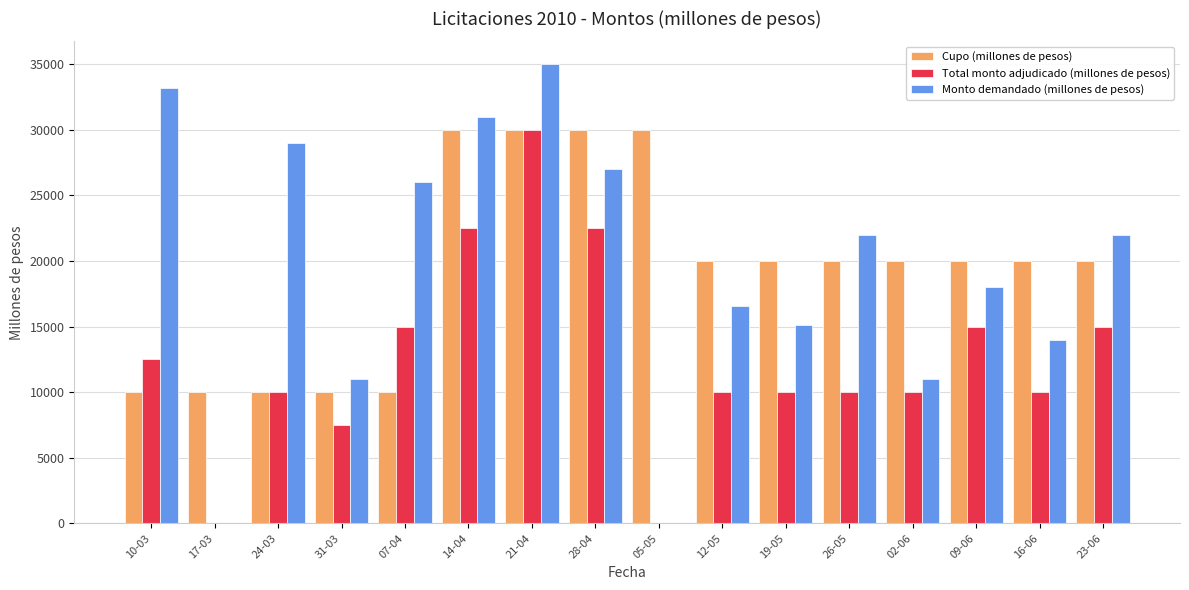

The value of Monto demandado (millones de pesos) at 21-04 is 35000. True or false?

True